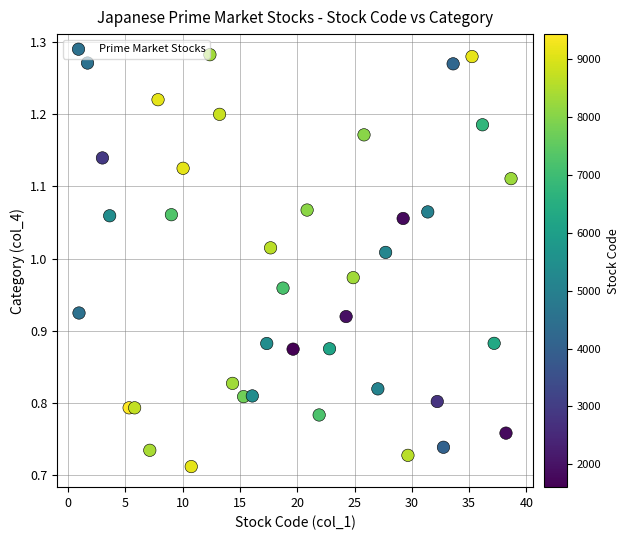

What is the range of X values (max minus min)?

37.7